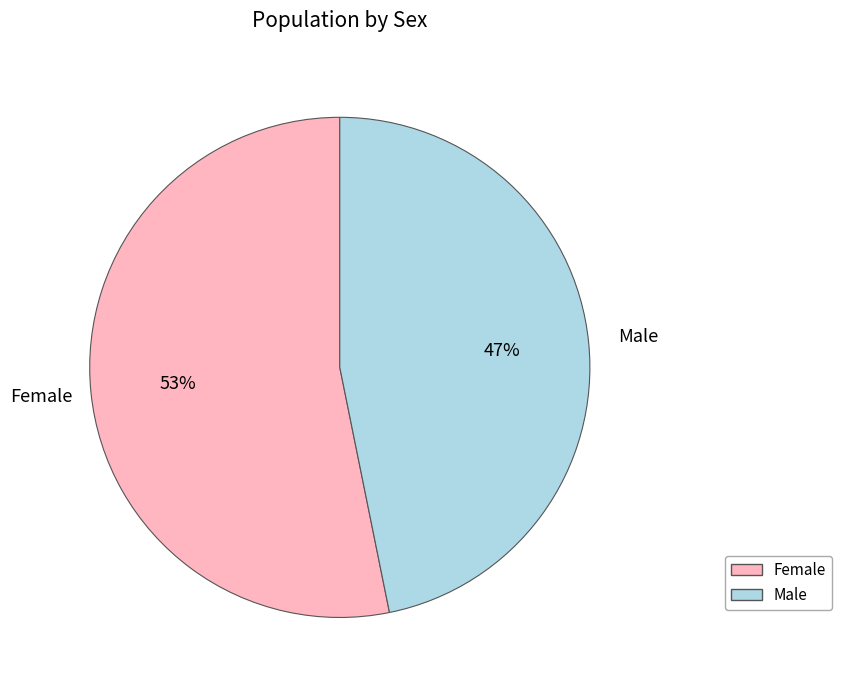

Rank the categories by value from lowest to highest.

Male, Female